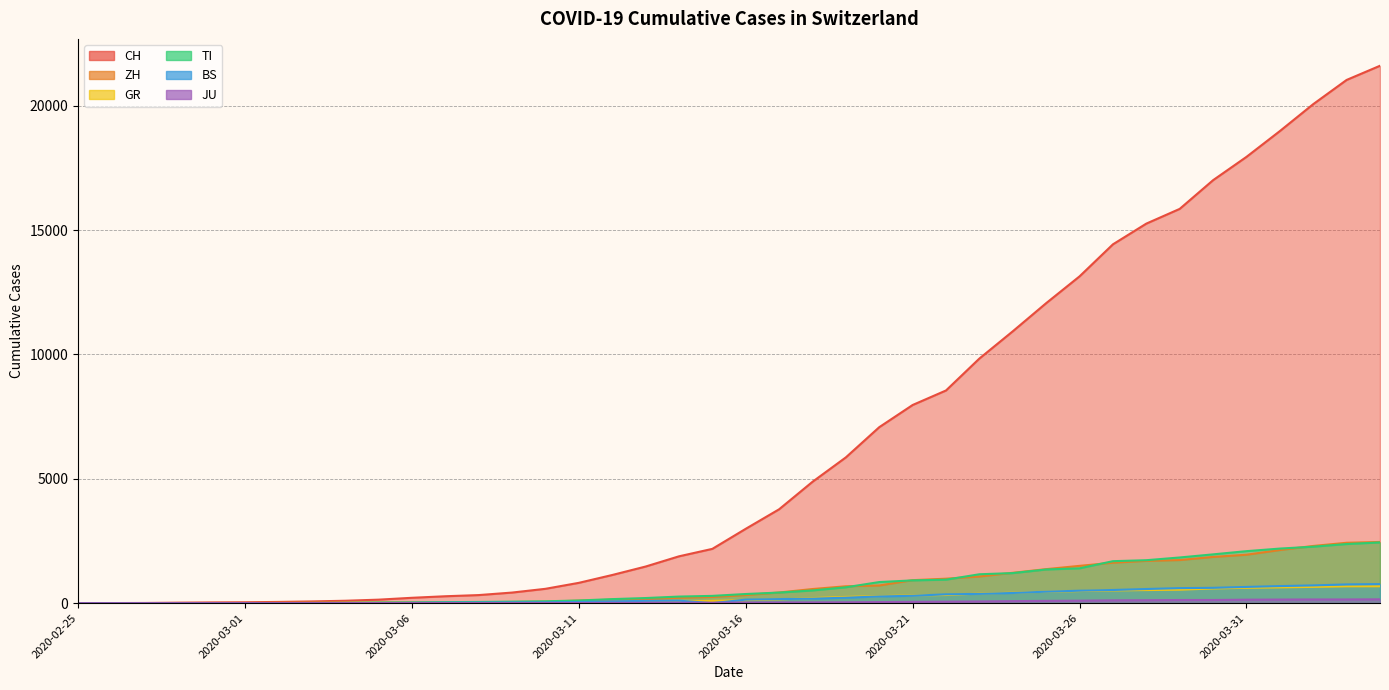

Reading left to right, transcribe all the data shown in this chart.

CH: 2020-02-25=0	2020-02-26=4	2020-02-27=8	2020-02-28=20	2020-02-29=30	2020-03-01=36	2020-03-02=50	2020-03-03=70	2020-03-04=97	2020-03-05=141	2020-03-06=216	2020-03-07=278	2020-03-08=325	2020-03-09=426	2020-03-10=577	2020-03-11=817	2020-03-12=1132	2020-03-13=1472	2020-03-14=1883	2020-03-15=2183	2020-03-16=2989	2020-03-17=3774	2020-03-18=4879	2020-03-19=5861	2020-03-20=7075	2020-03-21=7967	2020-03-22=8551	2020-03-23=9835	2020-03-24=10930	2020-03-25=12061	2020-03-26=13138	2020-03-27=14426	2020-03-28=15259	2020-03-29=15851	2020-03-30=17005	2020-03-31=17942	2020-04-01=18979	2020-04-02=20062	2020-04-03=21035	2020-04-04=21605
ZH: 2020-02-25=0	2020-02-26=0	2020-02-27=2	2020-02-28=2	2020-02-29=6	2020-03-01=7	2020-03-02=10	2020-03-03=13	2020-03-04=15	2020-03-05=23	2020-03-06=29	2020-03-07=34	2020-03-08=40	2020-03-09=49	2020-03-10=62	2020-03-11=101	2020-03-12=140	2020-03-13=163	2020-03-14=218	2020-03-15=250	2020-03-16=326	2020-03-17=429	2020-03-18=568	2020-03-19=679	2020-03-20=711	2020-03-21=925	2020-03-22=984	2020-03-23=1073	2020-03-24=1221	2020-03-25=1368	2020-03-26=1500	2020-03-27=1627	2020-03-28=1701	2020-03-29=1733	2020-03-30=1859	2020-03-31=1947	2020-04-01=2136	2020-04-02=2300	2020-04-03=2428	2020-04-04=2461
GR: 2020-02-25=0	2020-02-26=2	2020-02-27=2	2020-02-28=6	2020-02-29=6	2020-03-01=6	2020-03-02=9	2020-03-03=10	2020-03-04=13	2020-03-05=15	2020-03-06=16	2020-03-07=18	2020-03-08=19	2020-03-09=28	2020-03-10=32	2020-03-11=44	2020-03-12=53	2020-03-13=65	2020-03-14=73	2020-03-15=93	2020-03-16=118	2020-03-17=152	2020-03-18=204	2020-03-19=252	2020-03-20=283	2020-03-21=311	2020-03-22=327	2020-03-23=386	2020-03-24=419	2020-03-25=458	2020-03-26=487	2020-03-27=513	2020-03-28=527	2020-03-29=542	2020-03-30=591	2020-03-31=617	2020-04-01=635	2020-04-02=655	2020-04-03=678	2020-04-04=680
TI: 2020-02-25=0	2020-02-26=1	2020-02-27=1	2020-02-28=1	2020-02-29=2	2020-03-01=2	2020-03-02=4	2020-03-03=8	2020-03-04=13	2020-03-05=25	2020-03-06=28	2020-03-07=41	2020-03-08=49	2020-03-09=61	2020-03-10=75	2020-03-11=108	2020-03-12=163	2020-03-13=206	2020-03-14=265	2020-03-15=293	2020-03-16=368	2020-03-17=426	2020-03-18=511	2020-03-19=638	2020-03-20=849	2020-03-21=916	2020-03-22=945	2020-03-23=1162	2020-03-24=1209	2020-03-25=1354	2020-03-26=1401	2020-03-27=1688	2020-03-28=1727	2020-03-29=1837	2020-03-30=1962	2020-03-31=2091	2020-04-01=2195	2020-04-02=2271	2020-04-03=2377	2020-04-04=2442
BS: 2020-02-25=0	2020-02-26=0	2020-02-27=1	2020-02-28=1	2020-02-29=1	2020-03-01=1	2020-03-02=1	2020-03-03=3	2020-03-04=3	2020-03-05=8	2020-03-06=15	2020-03-07=21	2020-03-08=24	2020-03-09=28	2020-03-10=33	2020-03-11=49	2020-03-12=73	2020-03-13=92	2020-03-14=100	2020-03-15=0	2020-03-16=143	2020-03-17=164	2020-03-18=181	2020-03-19=220	2020-03-20=270	2020-03-21=297	2020-03-22=356	2020-03-23=374	2020-03-24=410	2020-03-25=462	2020-03-26=501	2020-03-27=530	2020-03-28=569	2020-03-29=605	2020-03-30=617	2020-03-31=653	2020-04-01=687	2020-04-02=714	2020-04-03=754	2020-04-04=767
JU: 2020-02-25=0	2020-02-26=0	2020-02-27=1	2020-02-28=1	2020-02-29=1	2020-03-01=1	2020-03-02=1	2020-03-03=2	2020-03-04=2	2020-03-05=4	2020-03-06=4	2020-03-07=5	2020-03-08=5	2020-03-09=7	2020-03-10=7	2020-03-11=7	2020-03-12=12	2020-03-13=17	2020-03-14=18	2020-03-15=19	2020-03-16=25	2020-03-17=29	2020-03-18=32	2020-03-19=36	2020-03-20=44	2020-03-21=54	2020-03-22=61	2020-03-23=69	2020-03-24=82	2020-03-25=92	2020-03-26=100	2020-03-27=114	2020-03-28=119	2020-03-29=127	2020-03-30=128	2020-03-31=140	2020-04-01=145	2020-04-02=149	2020-04-03=149	2020-04-04=154